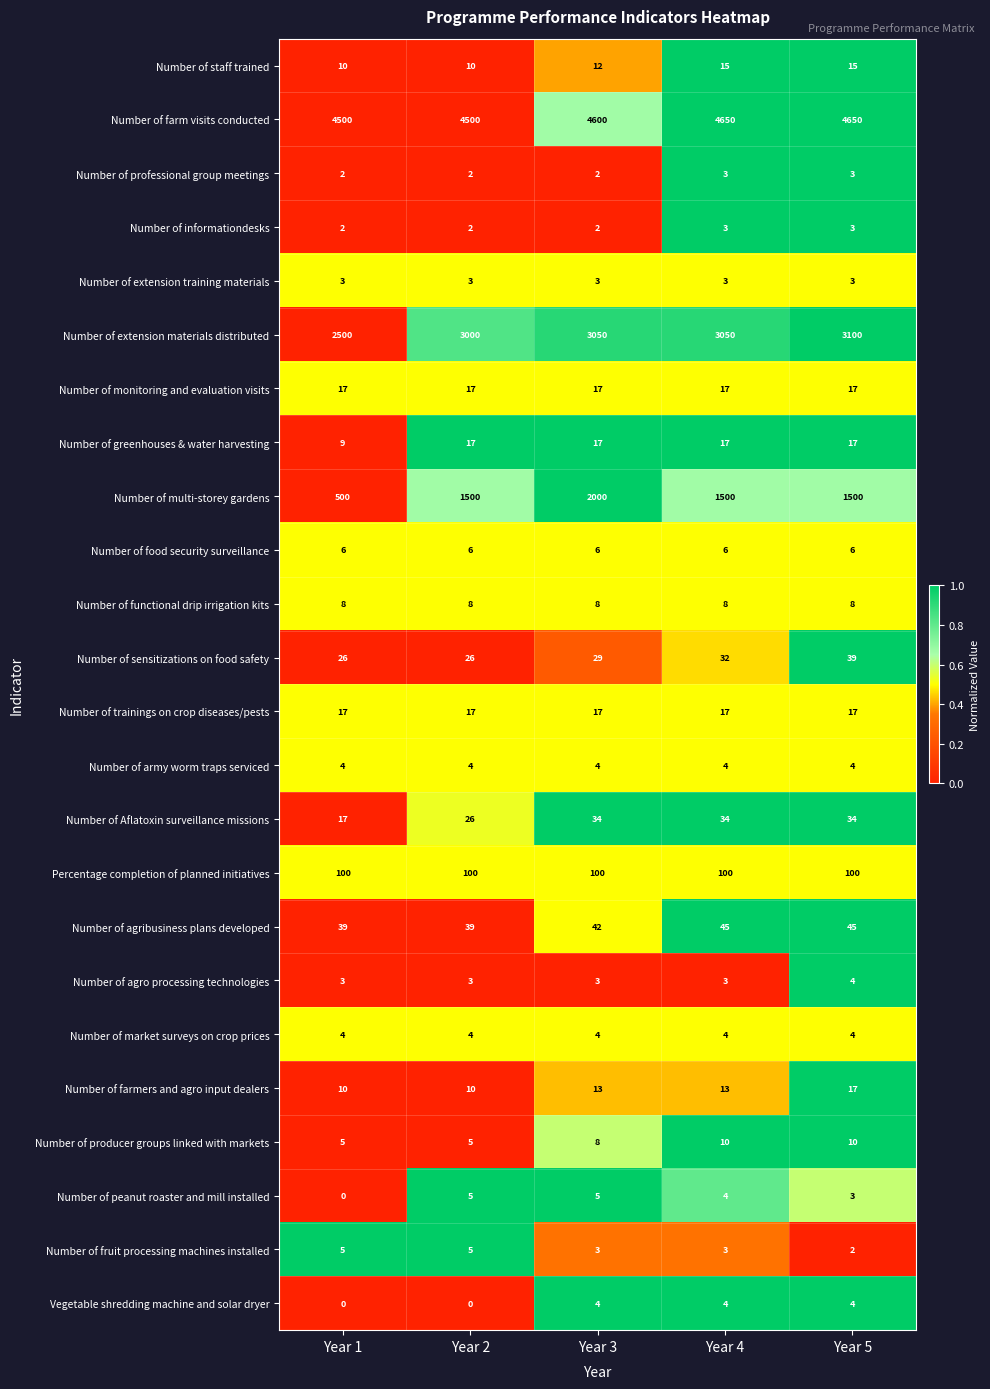

At which category is the sum across all series the highest?

Year 3